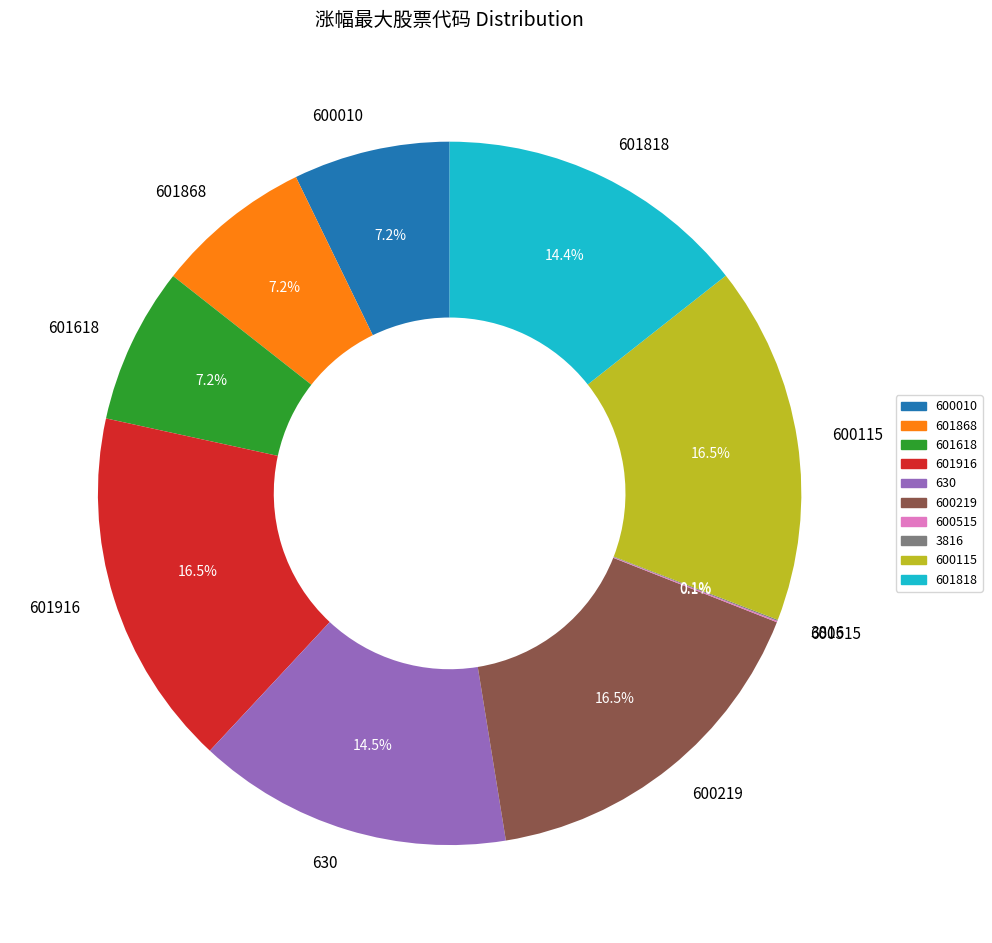

To the nearest percent, what is the combined percentage of 600219 and 601818?

31%